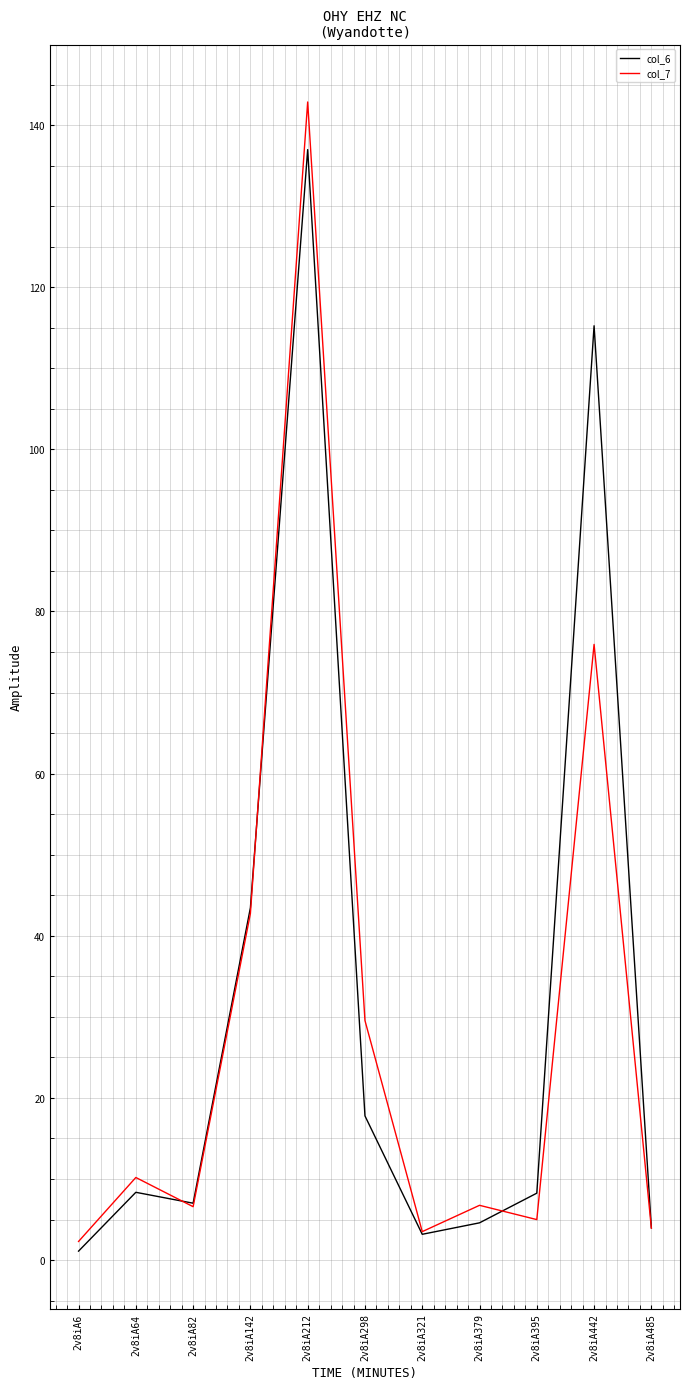

Which series has the largest range (max minus min)?

col_7